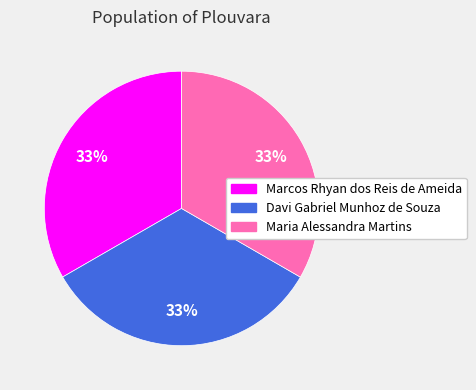

How many slices are in this pie chart?

3